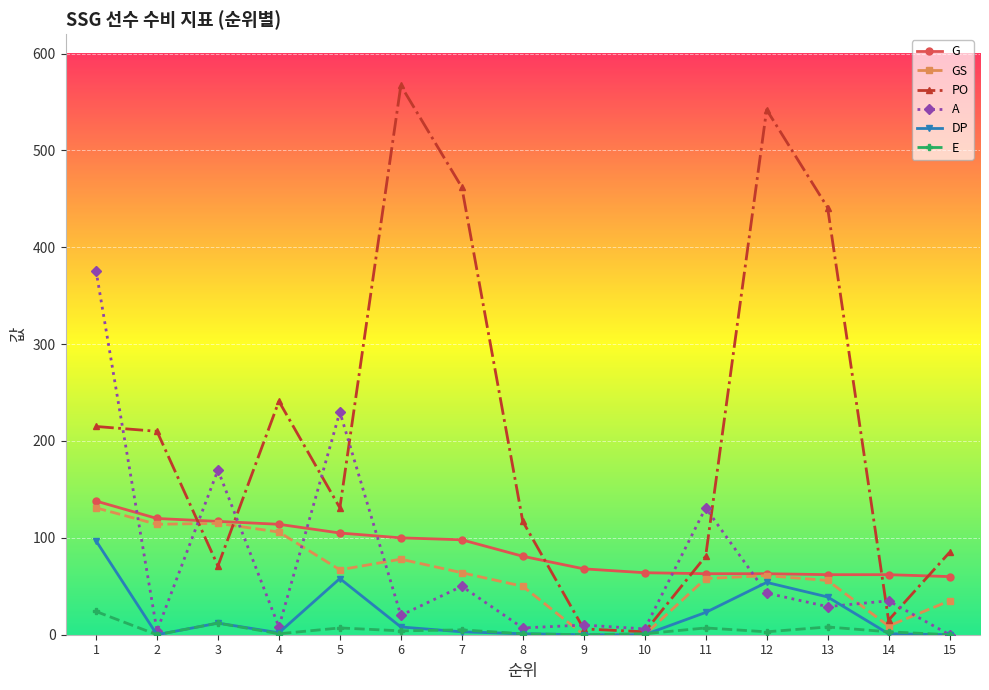

What are all the series names shown in the legend?

G, GS, PO, A, DP, E